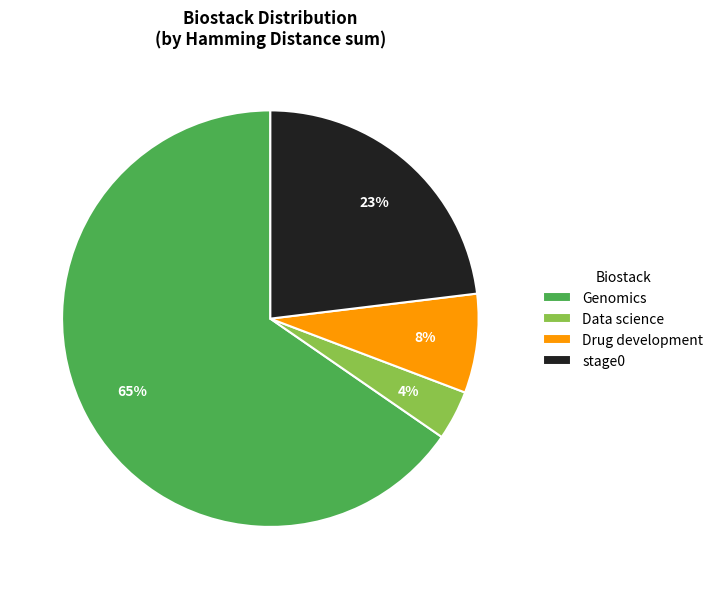

How many segments does this pie chart have?

4